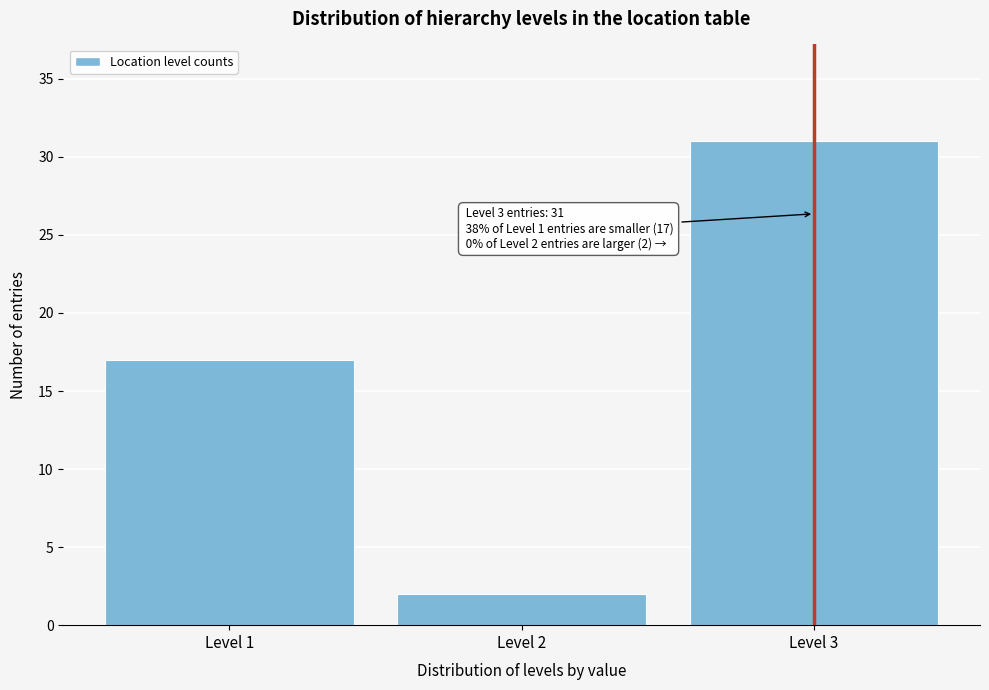

Over which range of the x-axis is the bar tallest?

2.5 to 3.5